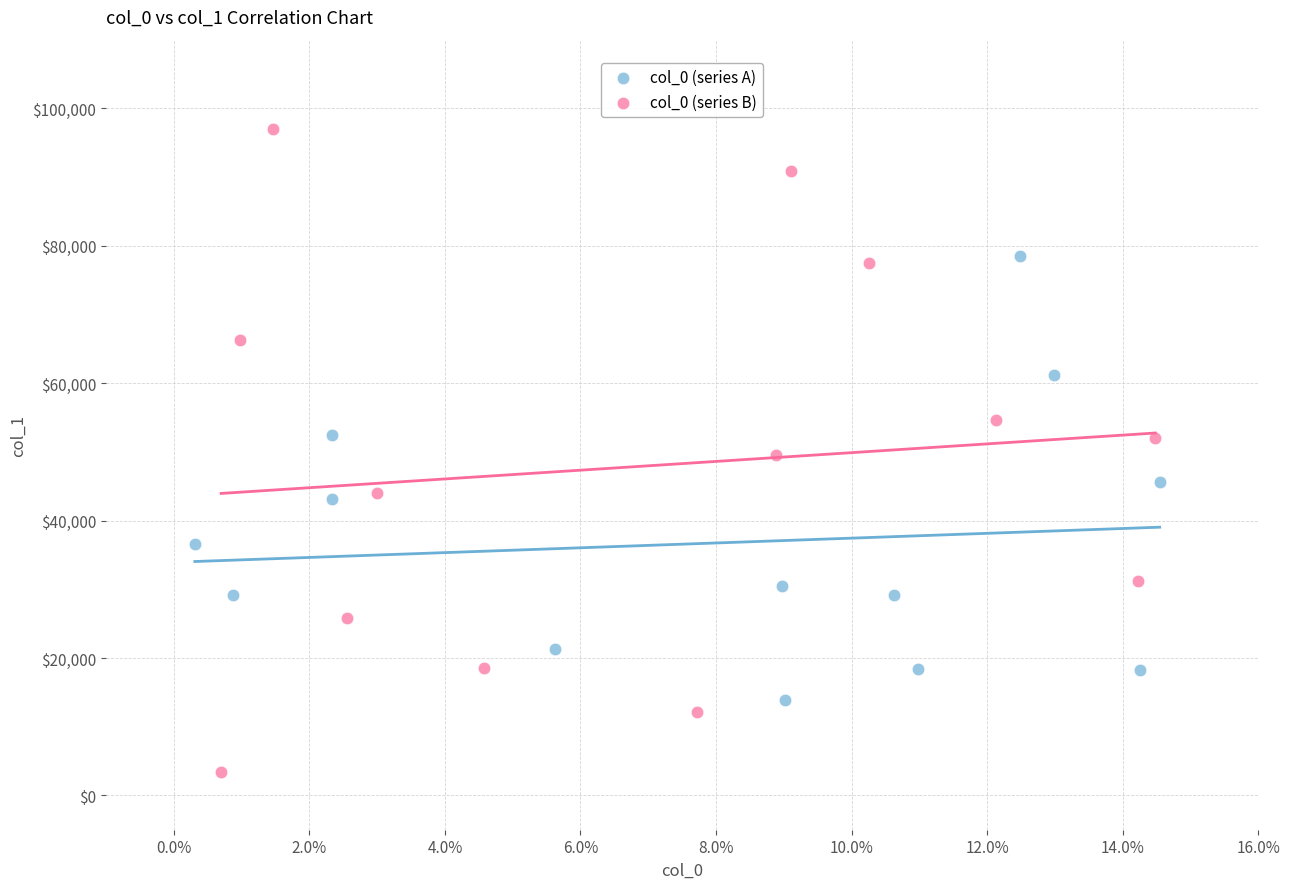

Which series contains the highest Y value?

col_0 (series B)